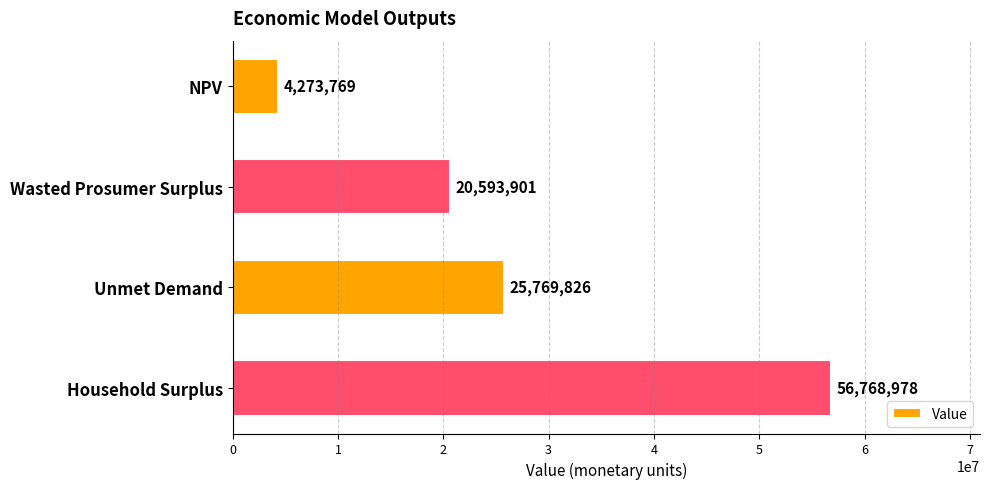

Which has a higher value, Wasted Prosumer Surplus or NPV?

Wasted Prosumer Surplus